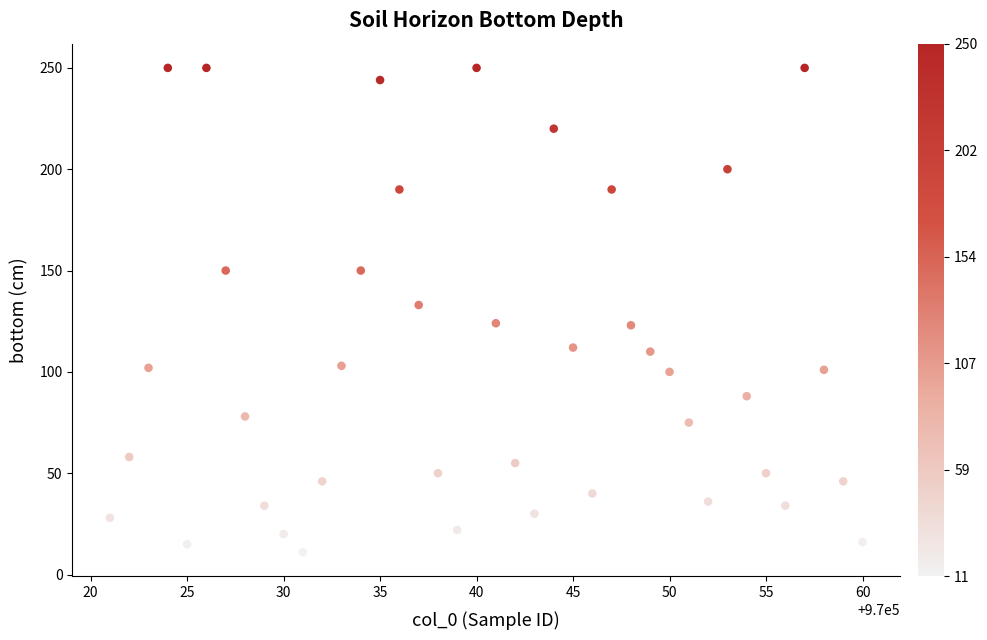

What is the range of X values (max minus min)?

39